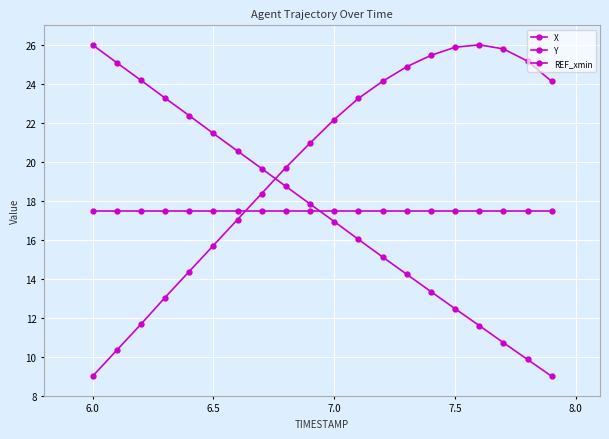

What is the sum of all X values?

397.0